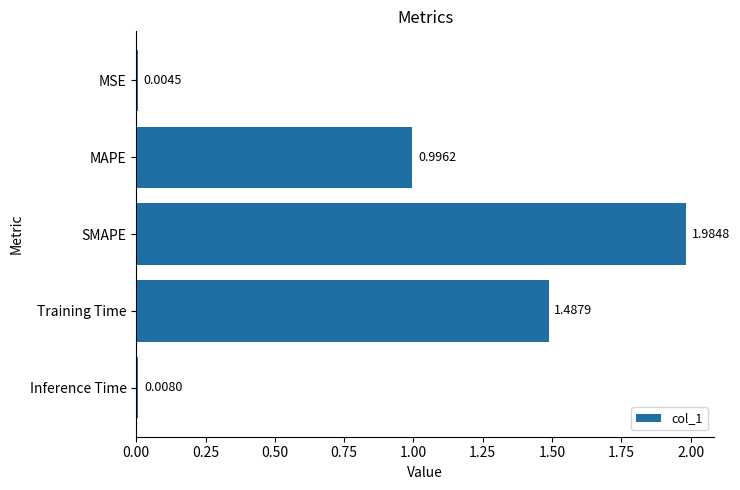

What is the sum of all values?

4.5